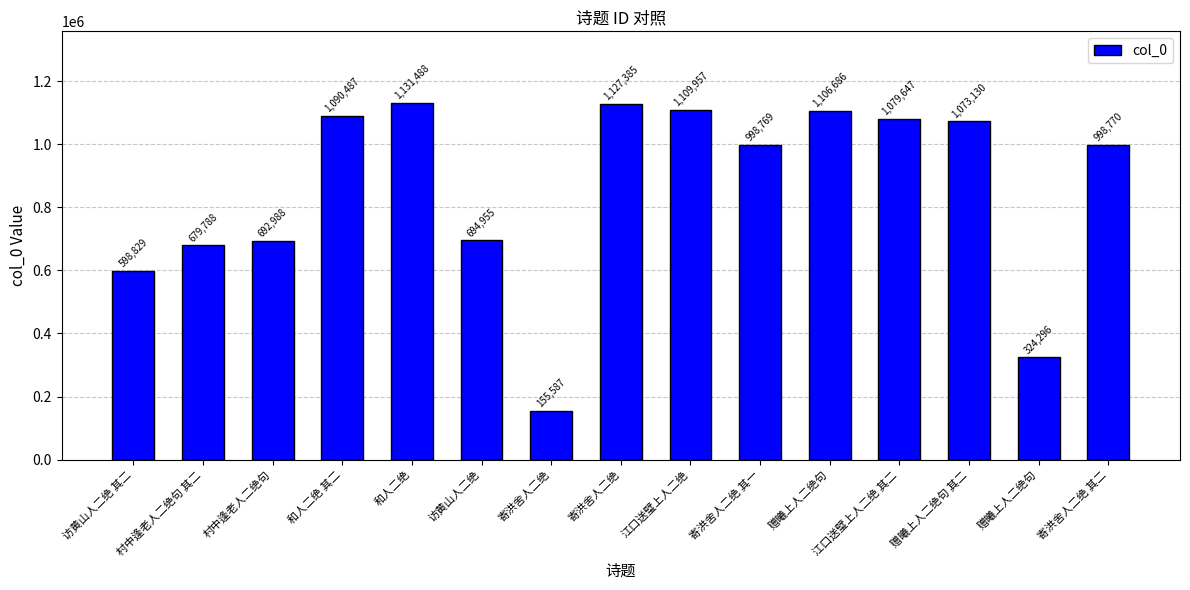

What is the change in value from 村中逢老人二绝句 to 江口送璧上人二绝?

+416969